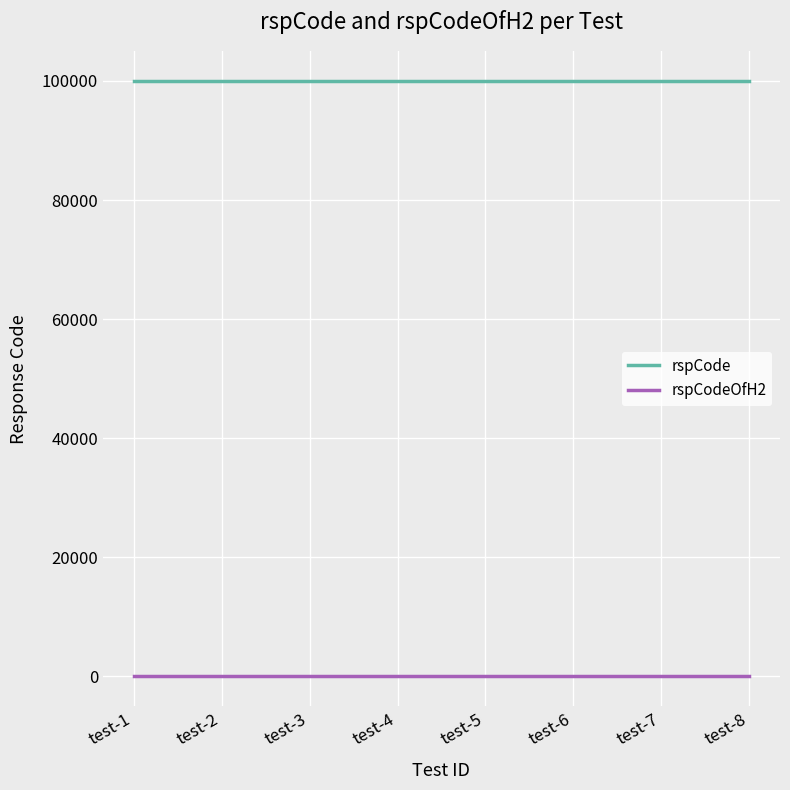

True or false: rspCodeOfH2 has a value of 0 at test-6.

True